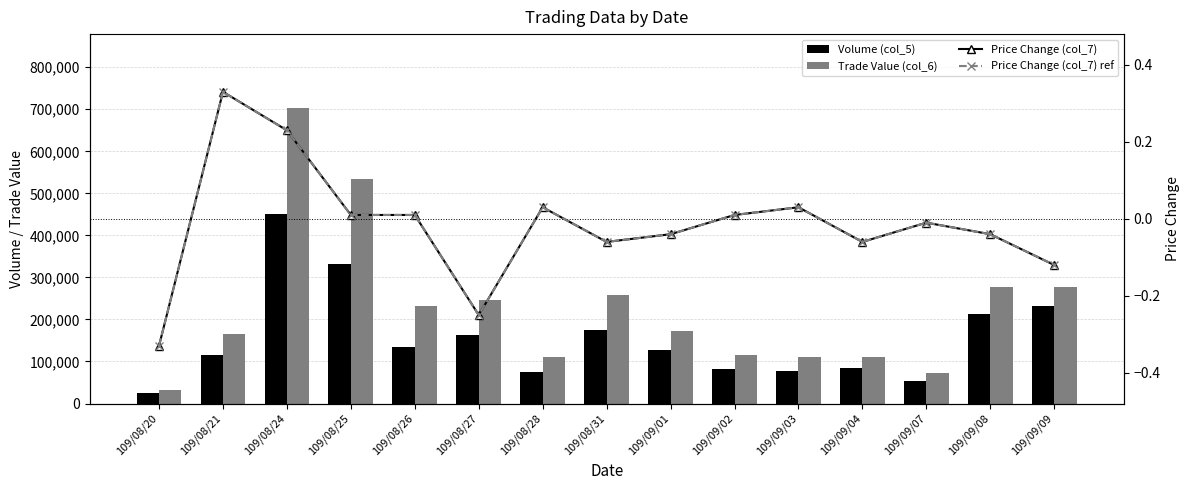

True or false: Price Change (col_7) has a value of -0.2 at 109/08/27.

True